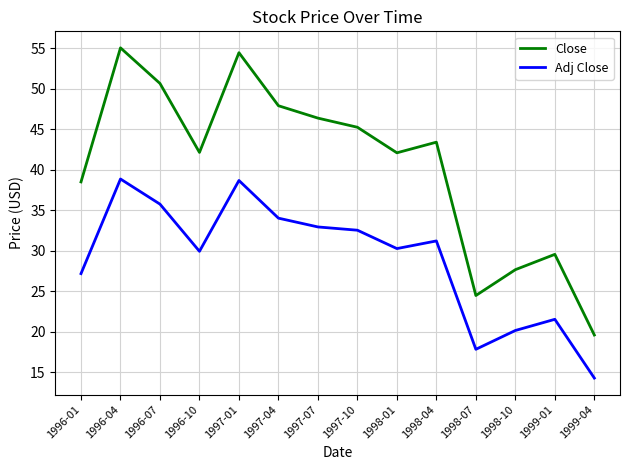

Does the chart have visible grid lines?

Yes